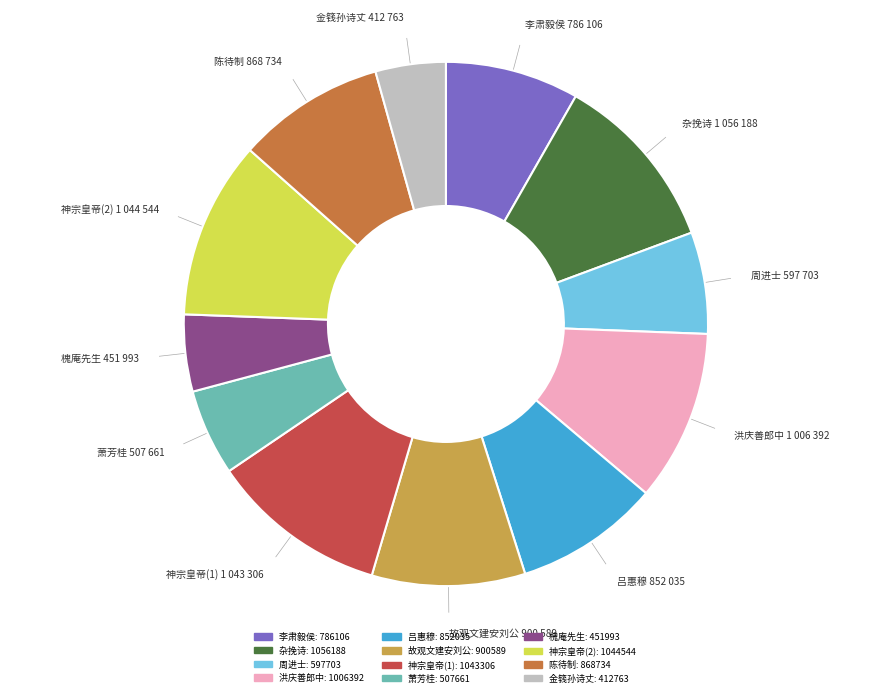

How many segments does this pie chart have?

12